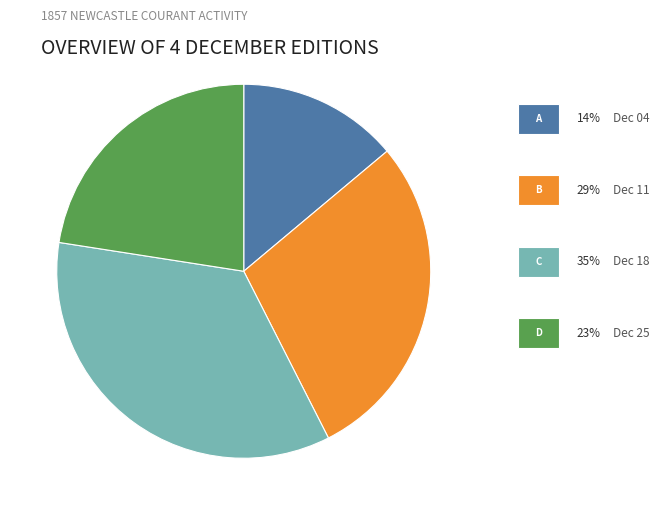

How many segments does this pie chart have?

4